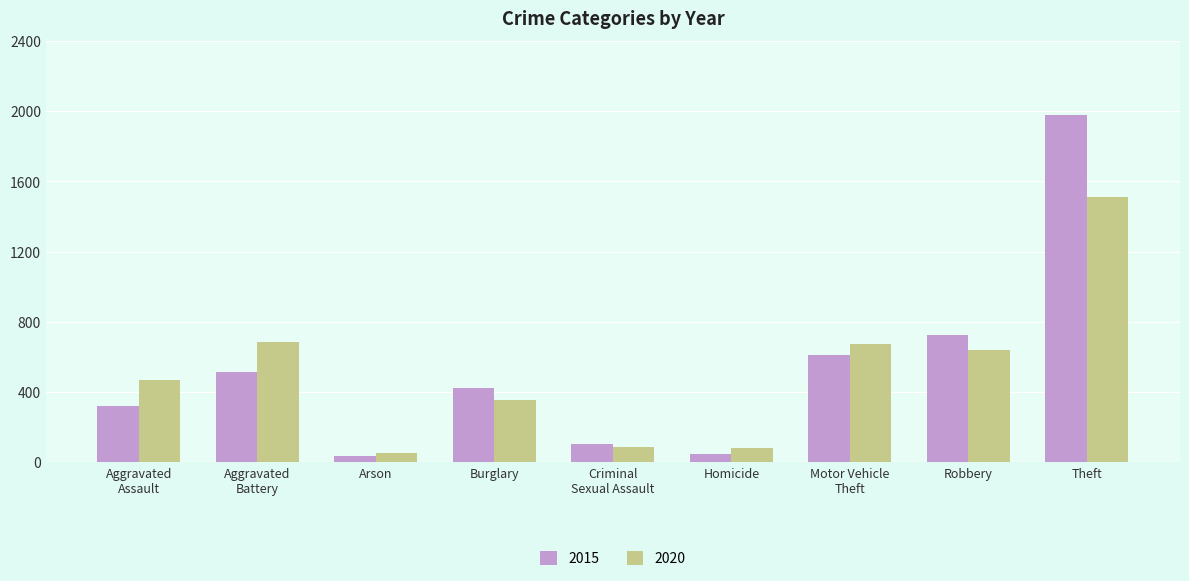

Is it true that 2015 equals 177 at Burglary?

False